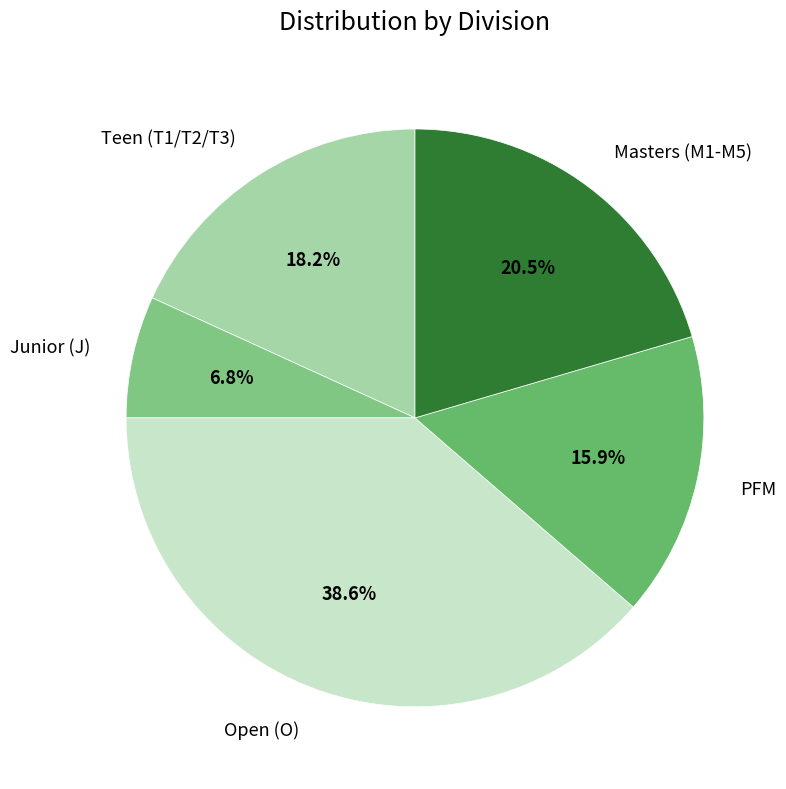

Rank the categories by value from highest to lowest.

Open (O), Masters (M1-M5), Teen (T1/T2/T3), PFM, Junior (J)